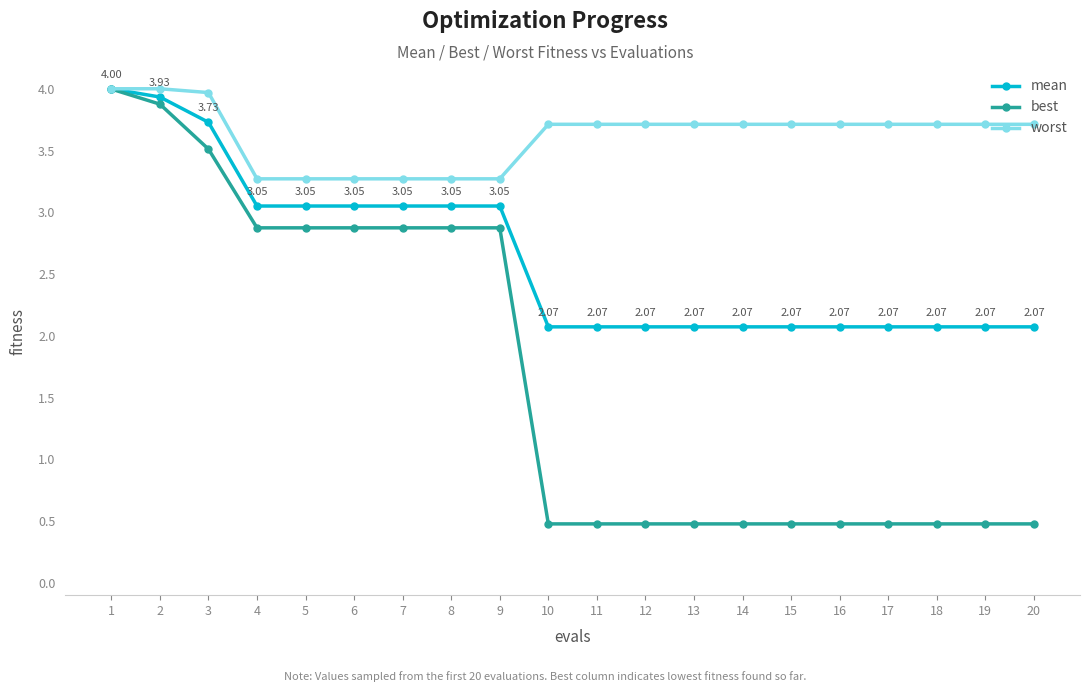

Which series has the largest range (max minus min)?

best